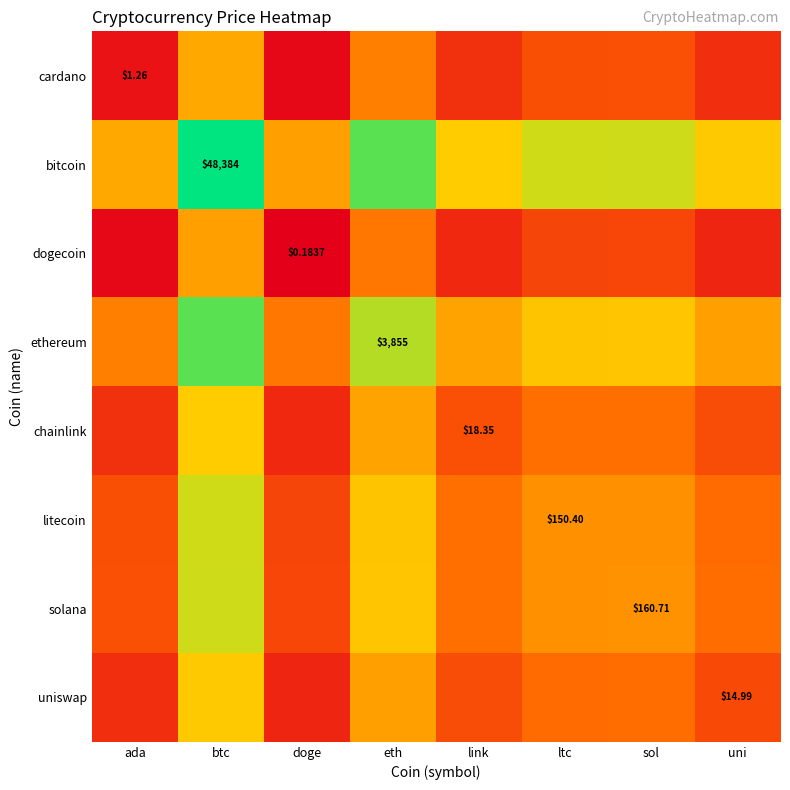

Which series has the largest total across all categories?

bitcoin